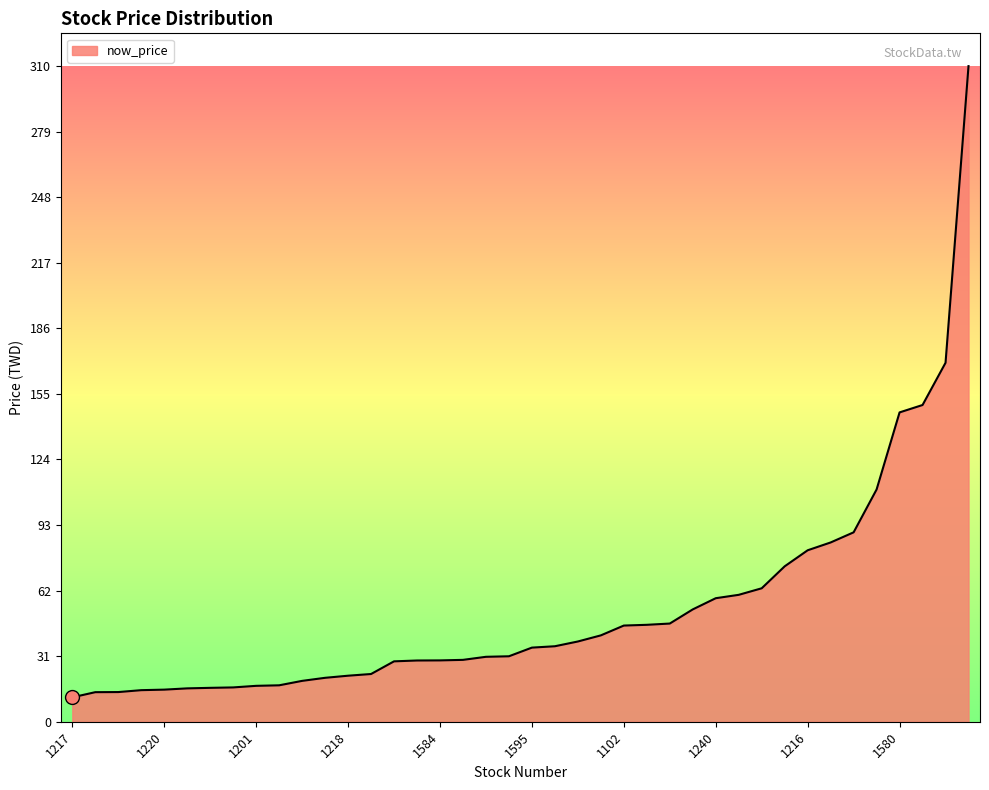

What is the greatest value displayed?

310.5